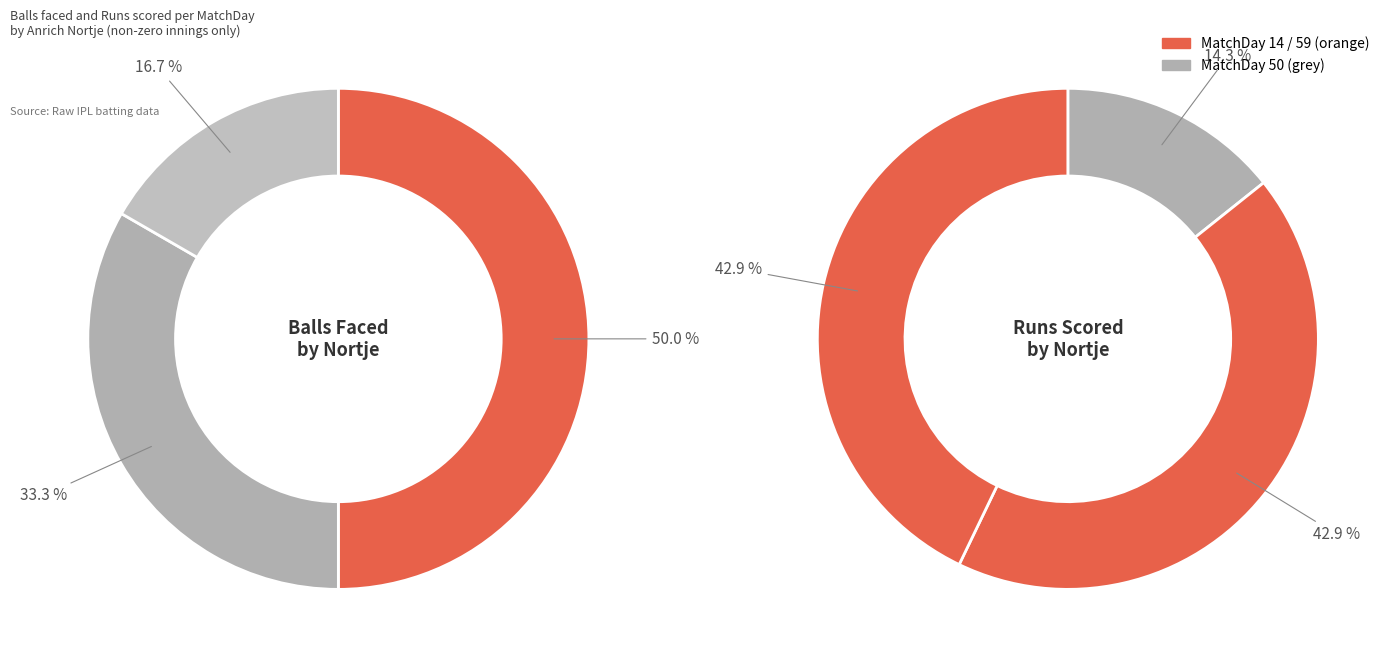

Does 14 account for over 50% of the chart?

No